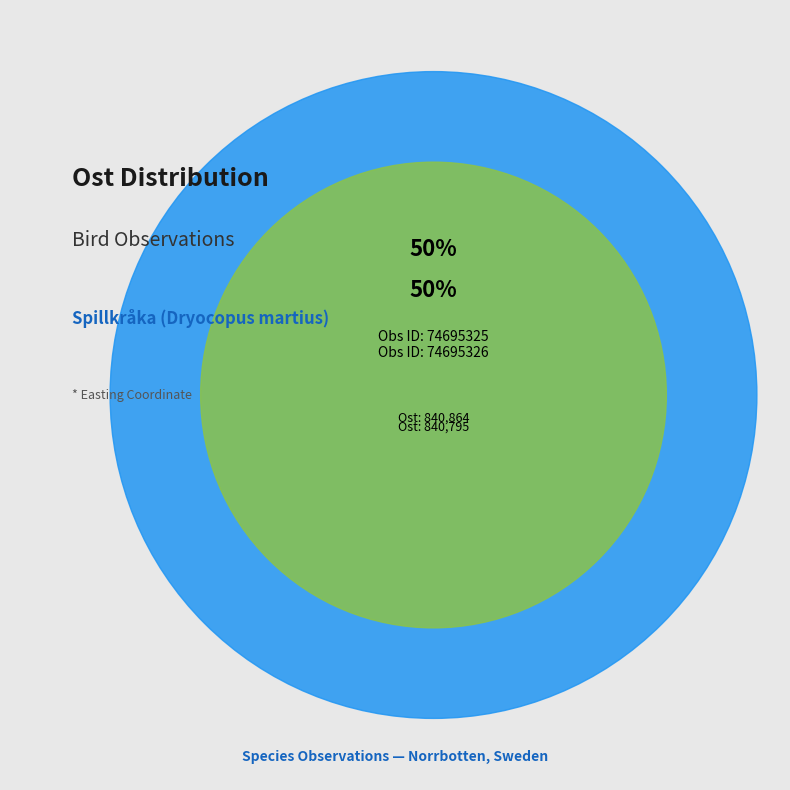

What is the total percentage of 74695326 and 74695325?

100.0%